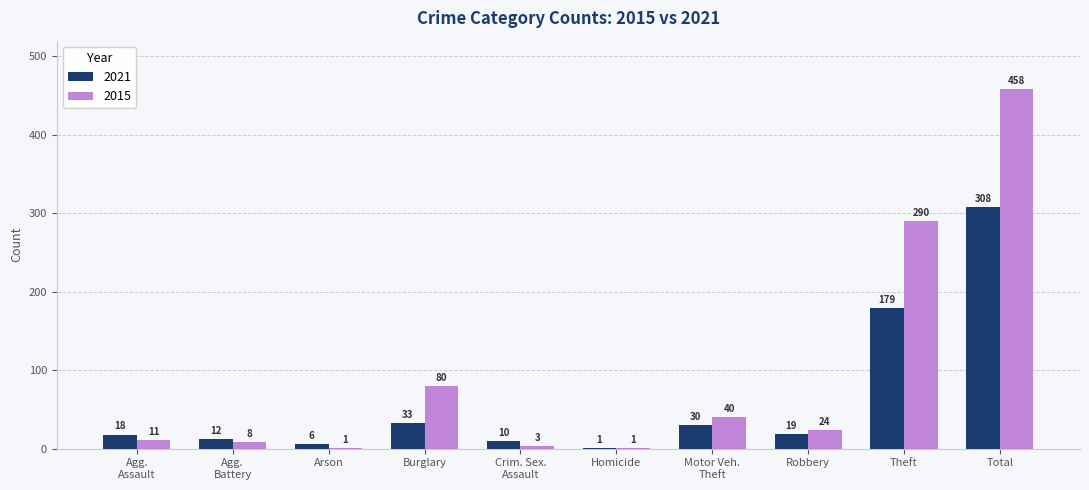

Reading left to right, extract all data points from this chart.

2021: 18	12	6	33	10	1	30	19	179	308
2015: 11	8	1	80	3	1	40	24	290	458